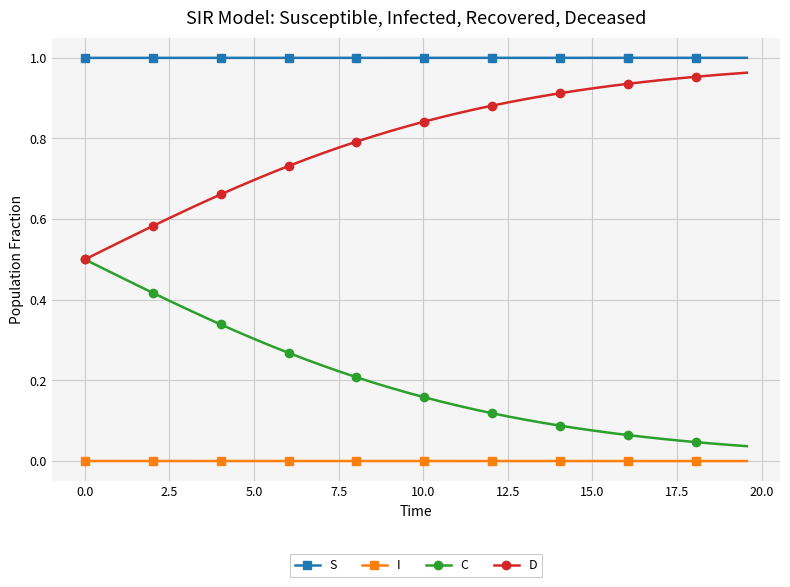

List the series in order of their overall mean, highest first.

S, D, C, I